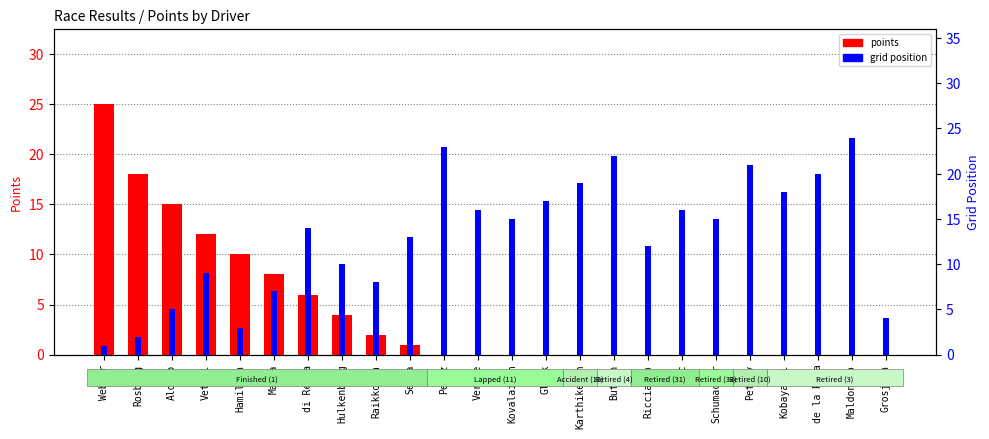

Reading right to left, list all the values displayed in this chart.

points: 0	0	0	0	0	0	0	0	0	0	0	0	0	0	1	2	4	6	8	10	12	15	18	25
grid: 4	24	20	18	21	15	16	12	22	19	17	15	16	23	13	8	10	14	7	3	9	5	2	1